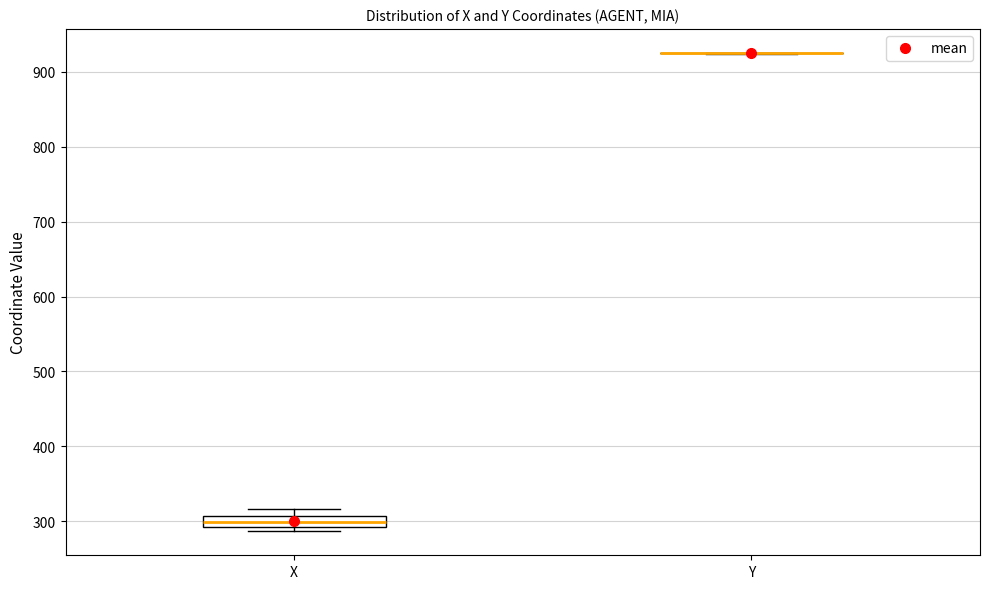

Which box is the tallest, from its lower edge to its upper edge?

X